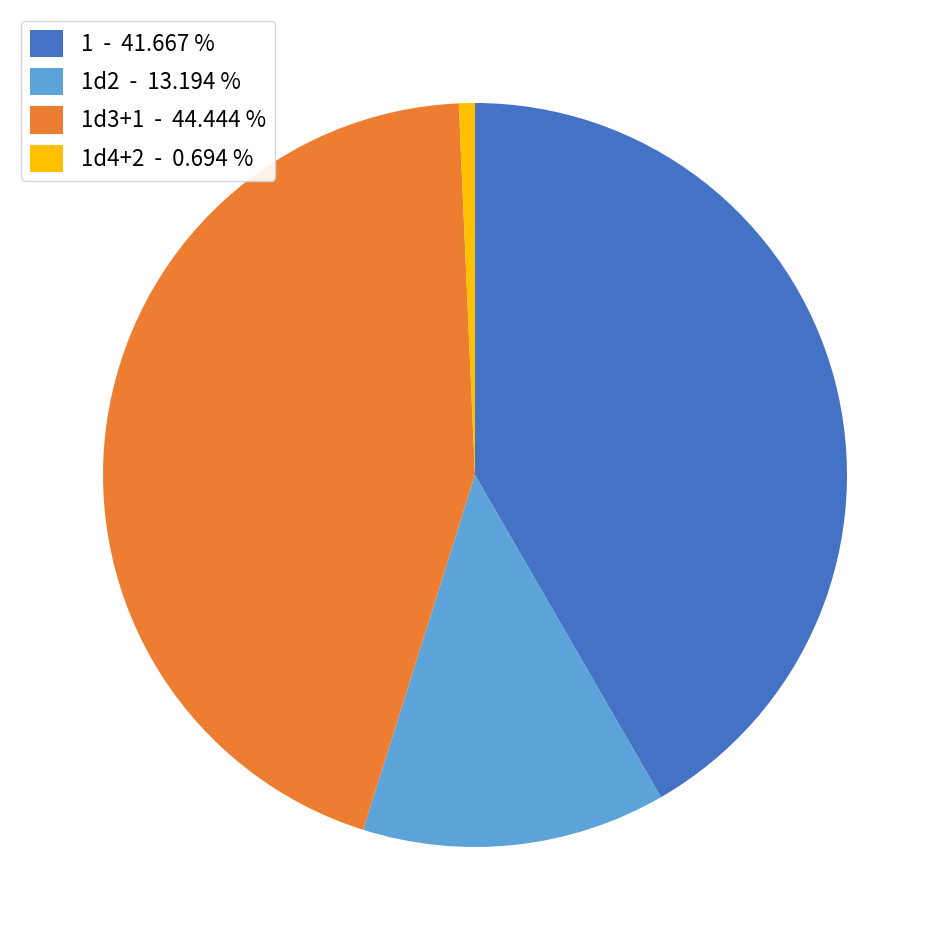

Rank the categories by value from lowest to highest.

1d4+2 - 0.694 %, 1d2 - 13.194 %, 1 - 41.667 %, 1d3+1 - 44.444 %